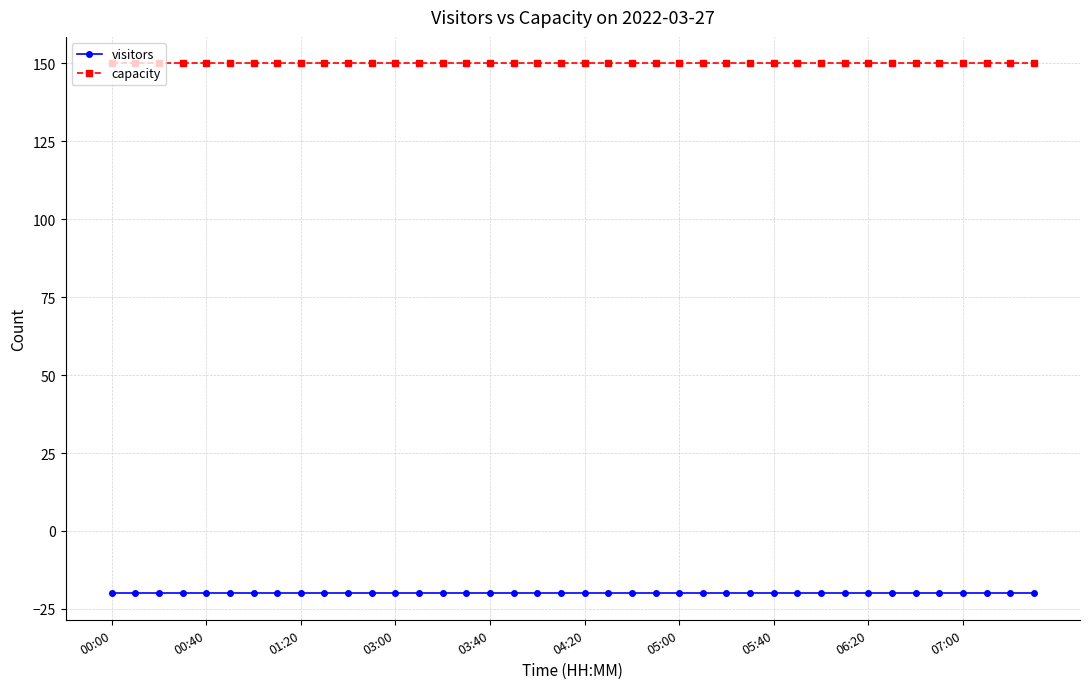

Which series has the largest total across all categories?

capacity